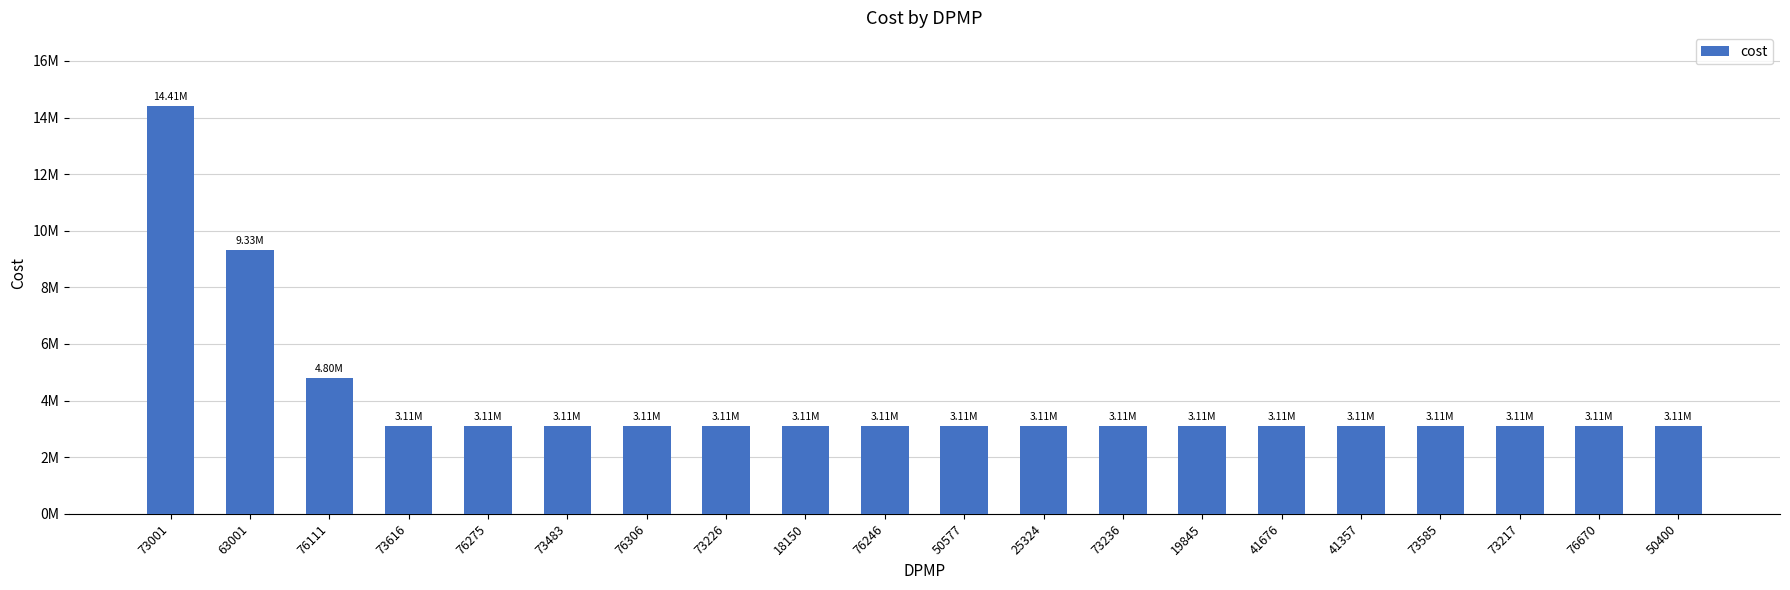

Between 63001 and 41676, which is larger?

63001